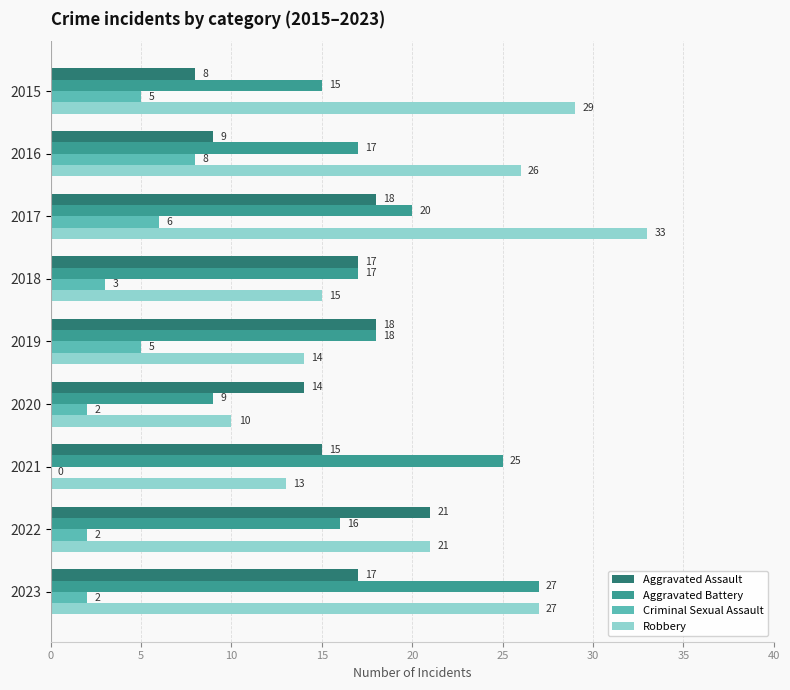

At which label is Aggravated Battery closest to 18?

2019